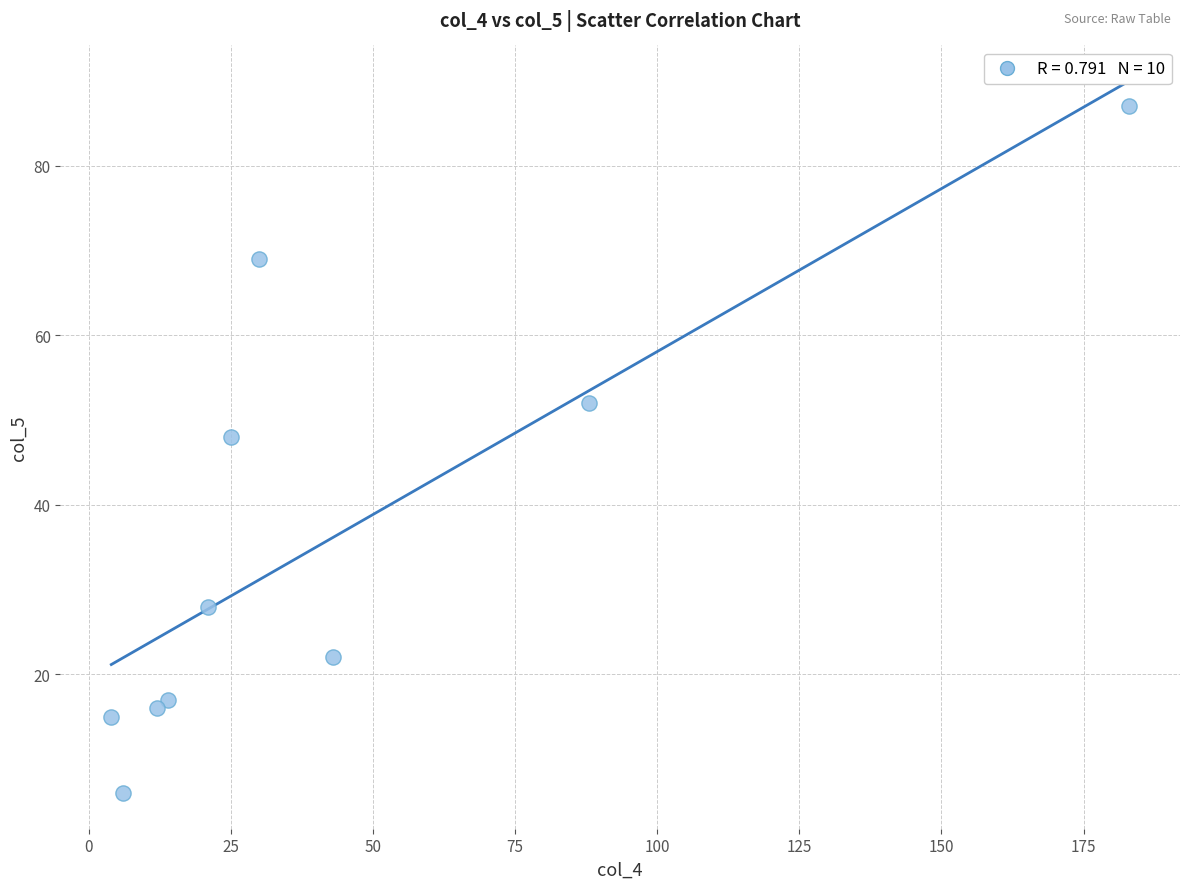

What Y value in the scatter plot is closest to 46?

48